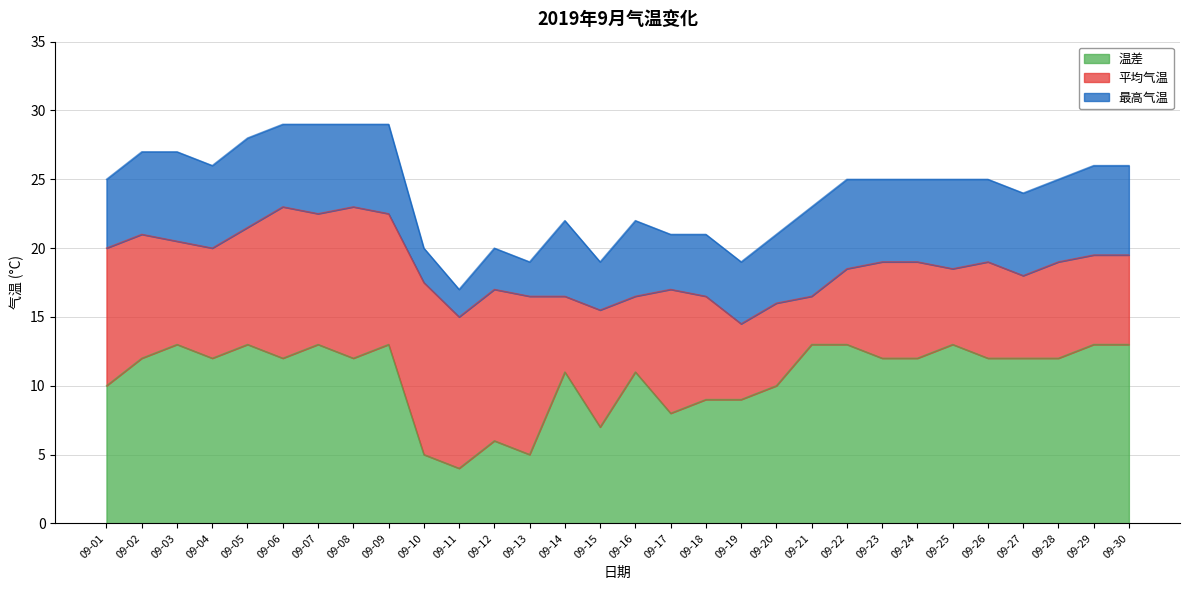

What is the difference between the maximum and minimum values in the 温差 series?

9.0